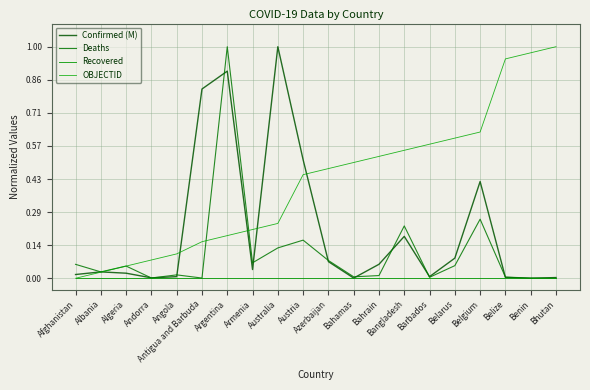

Is this an area chart (filled region under the line)?

No